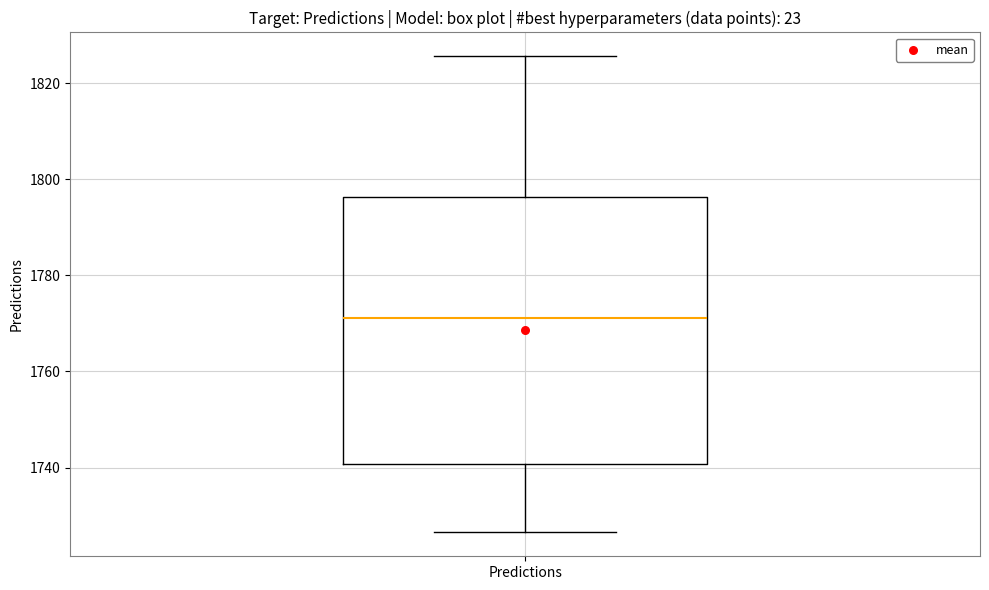

Read this box plot against the y-axis: the position of the median line, the range covered by the box, and the ends of both whiskers. The values are not printed on the chart, so give them approximately, as read against the axis.

median 1772, box 1740 to 1796, whiskers 1726 to 1826